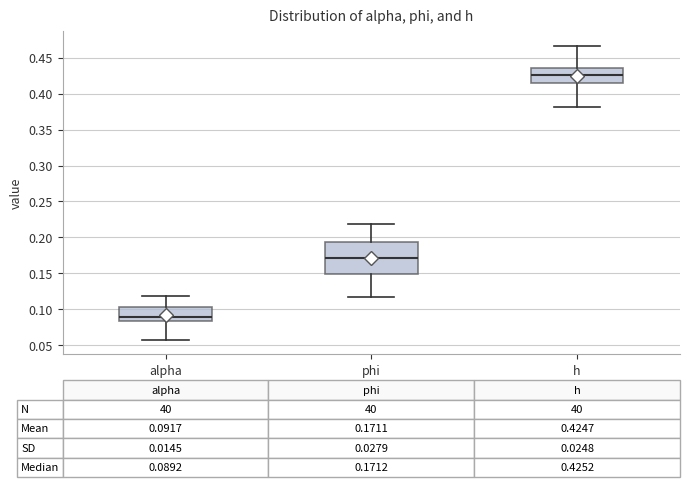

Comparing the boxes themselves (not the whiskers), which one is the tallest?

phi